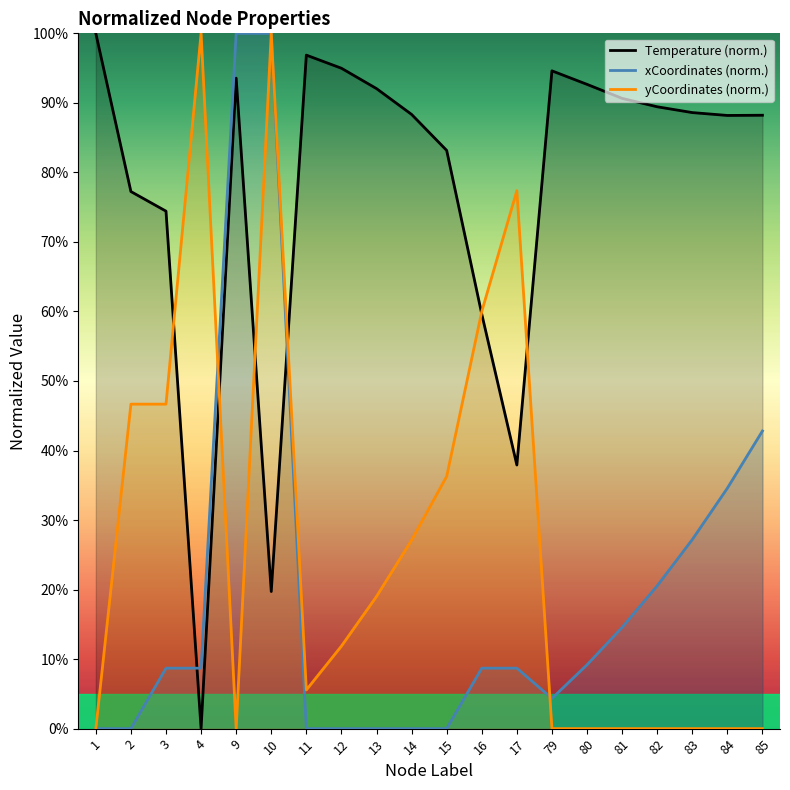

Where is the first local maximum for Temperature?

9